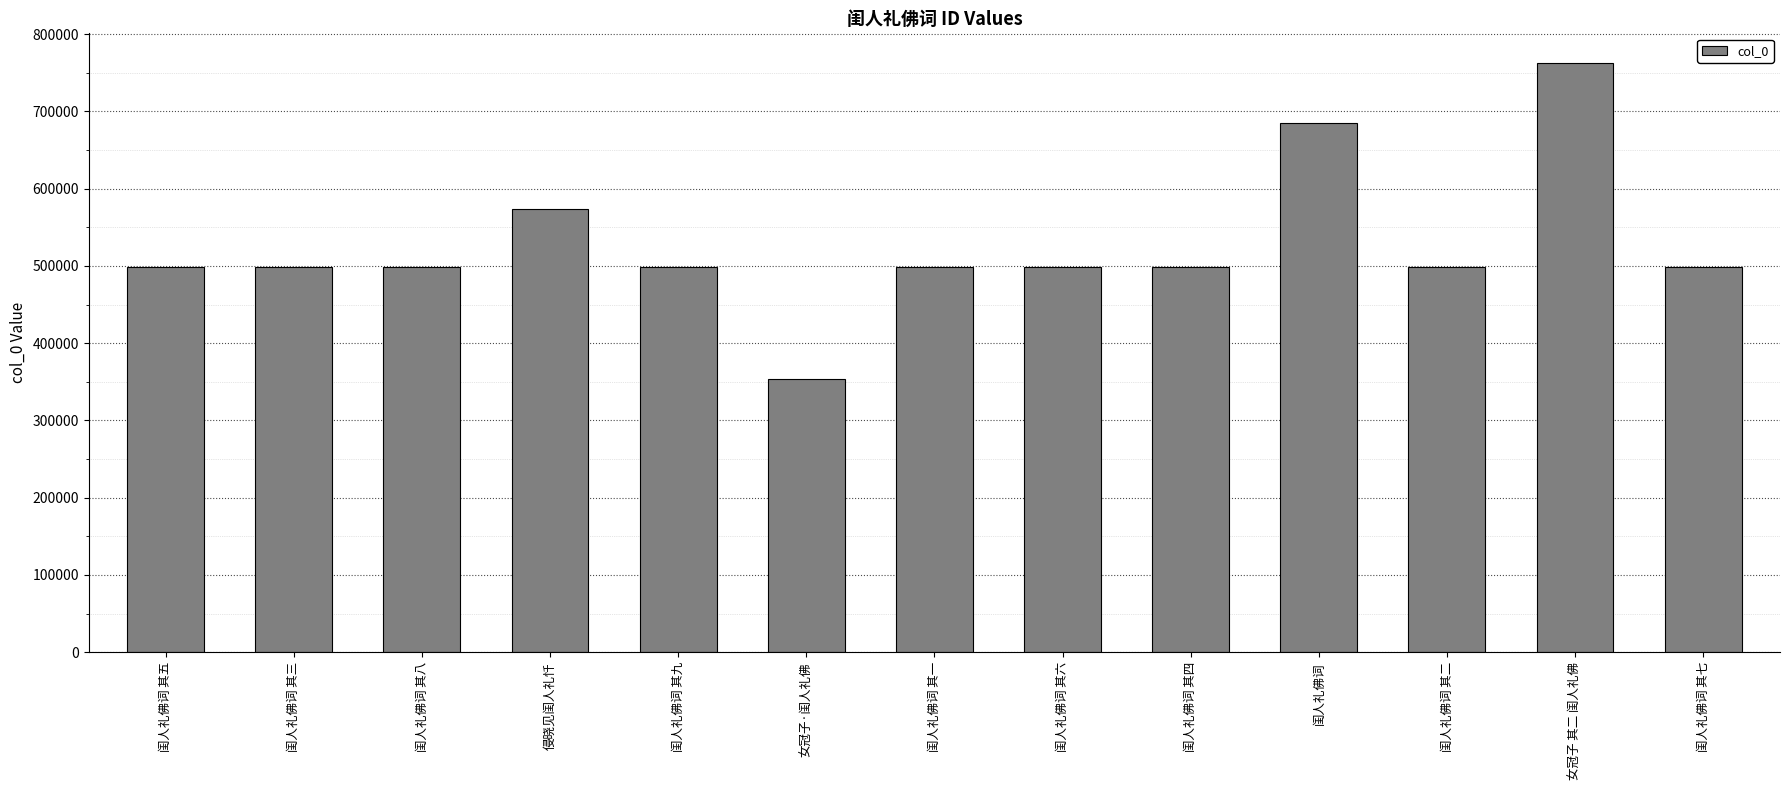

What is the change in value from 闺人礼佛词 其六 to 闺人礼佛词 其二?

-4